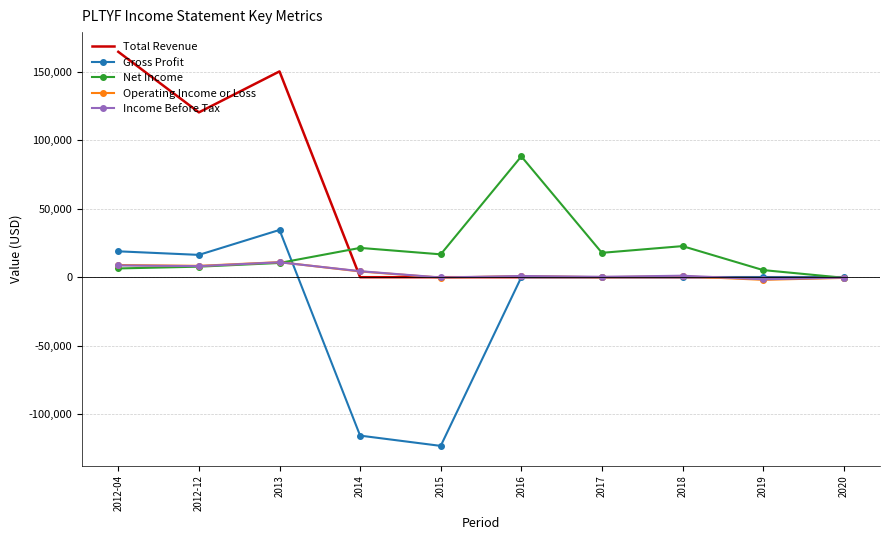

Which series has the largest total across all categories?

Total Revenue